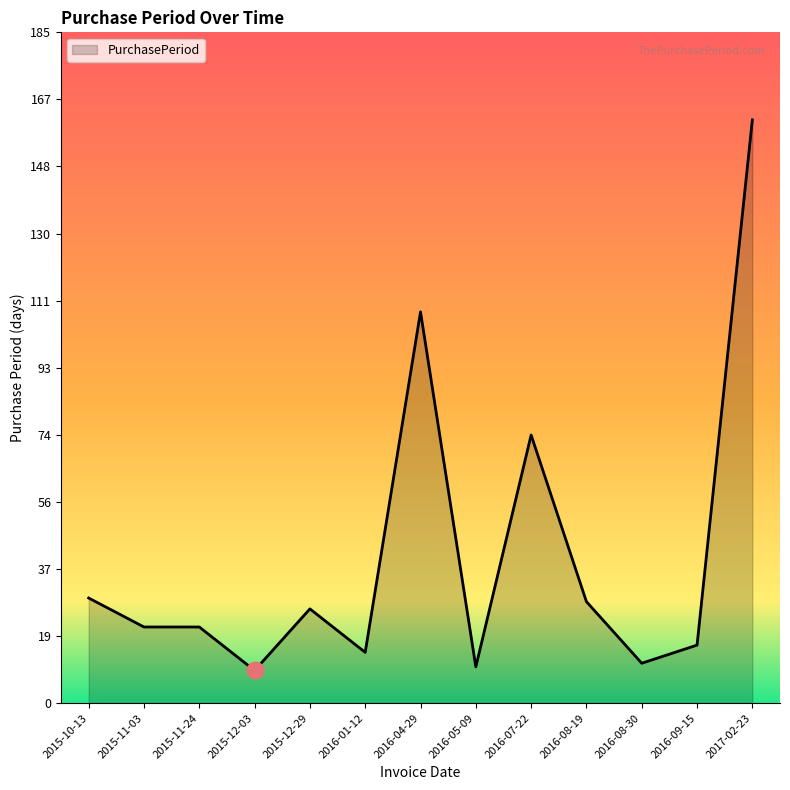

The value at 2015-12-29 is 26. True or false?

True